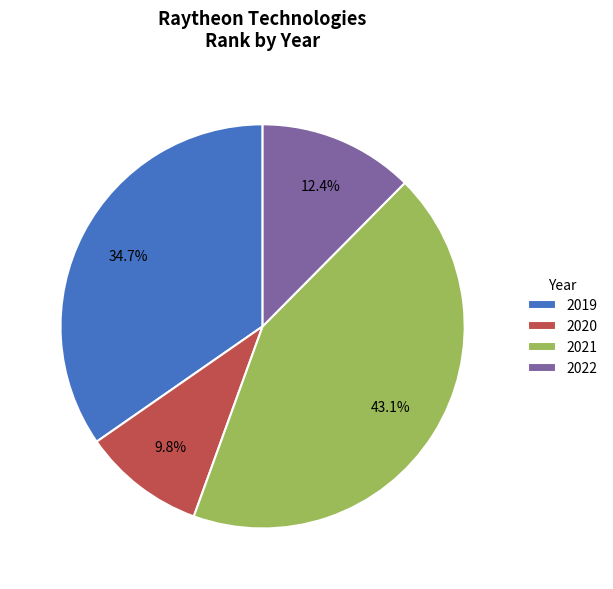

Count the number of slices in the pie.

4